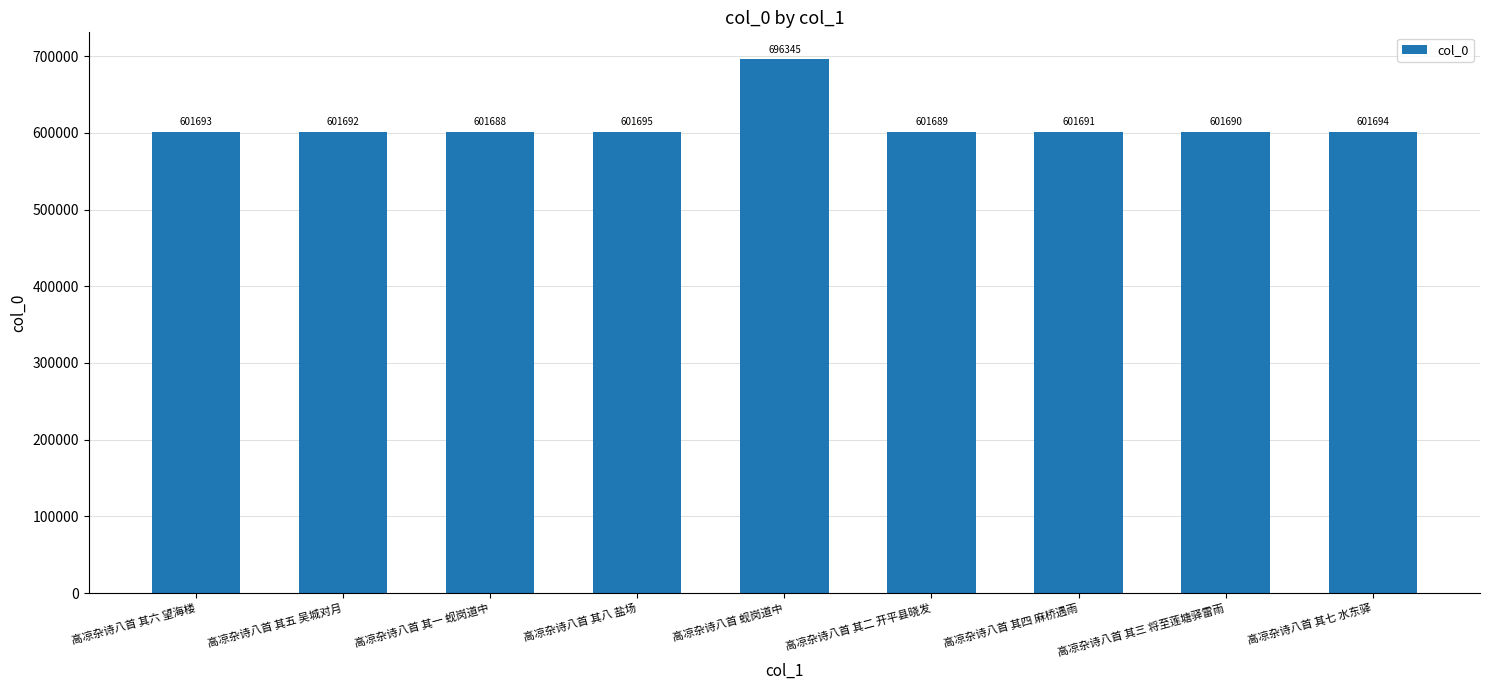

Which has a higher value, 高凉杂诗八首 其六 望海楼 or 高凉杂诗八首 其一 蚬岗道中?

高凉杂诗八首 其六 望海楼